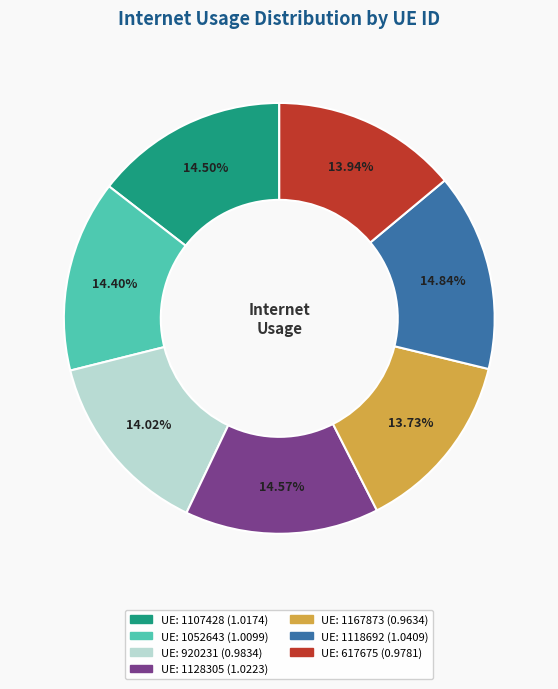

Is there a majority slice in this chart?

No